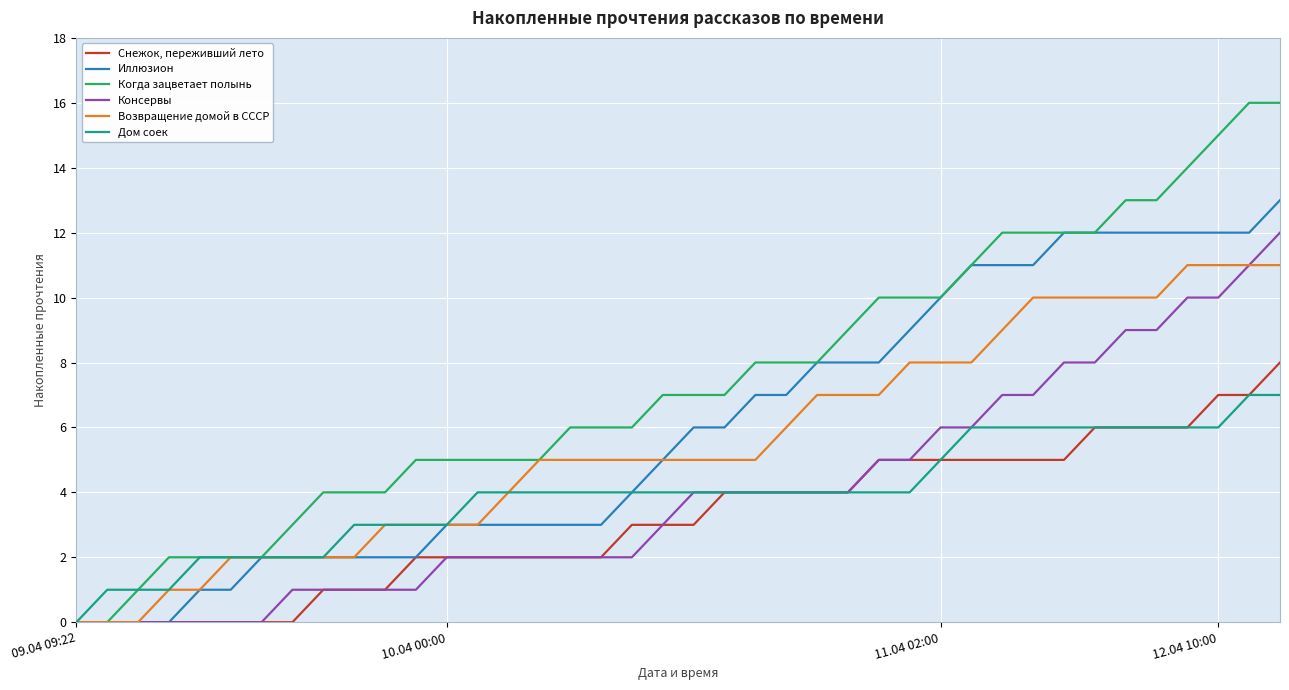

Which series has the largest total across all categories?

Когда зацветает полынь